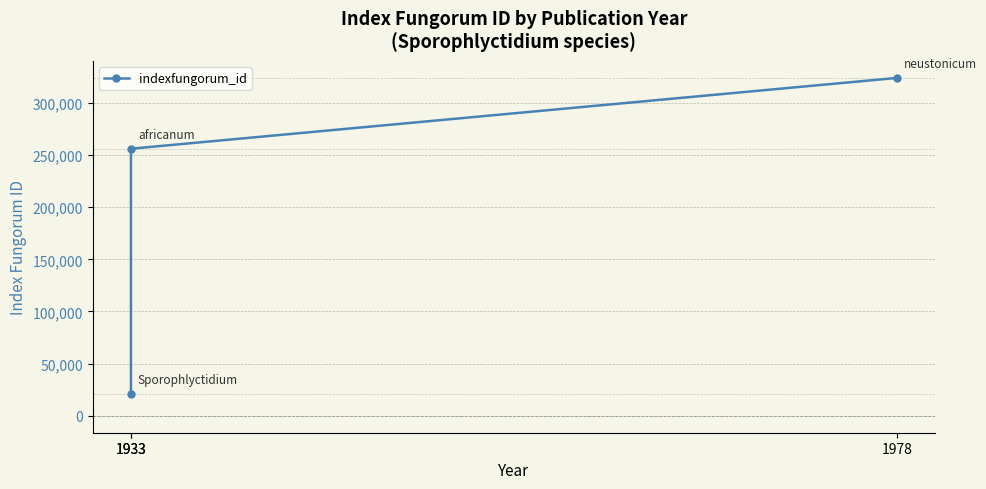

Between 1933 and 1933, which is larger?

1933